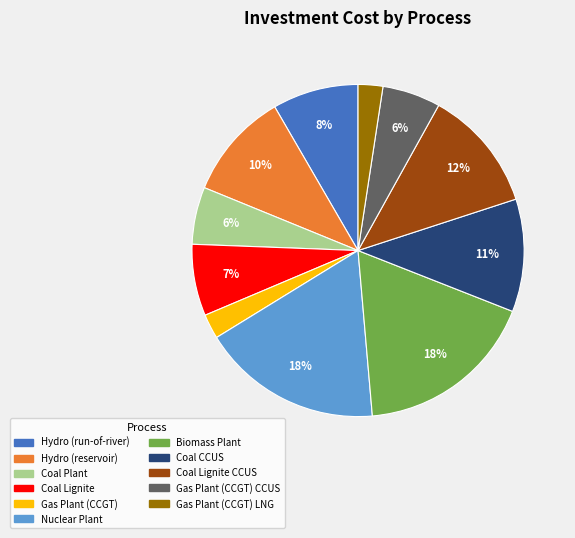

Does any single category account for the majority?

No